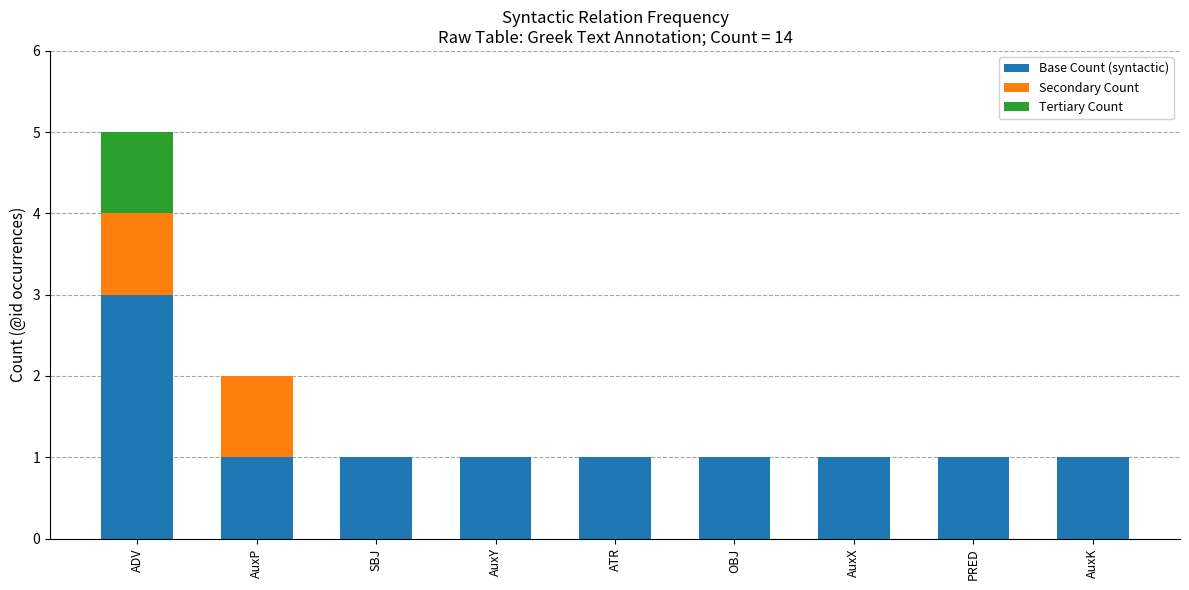

At which category is the sum across all series the highest?

ADV